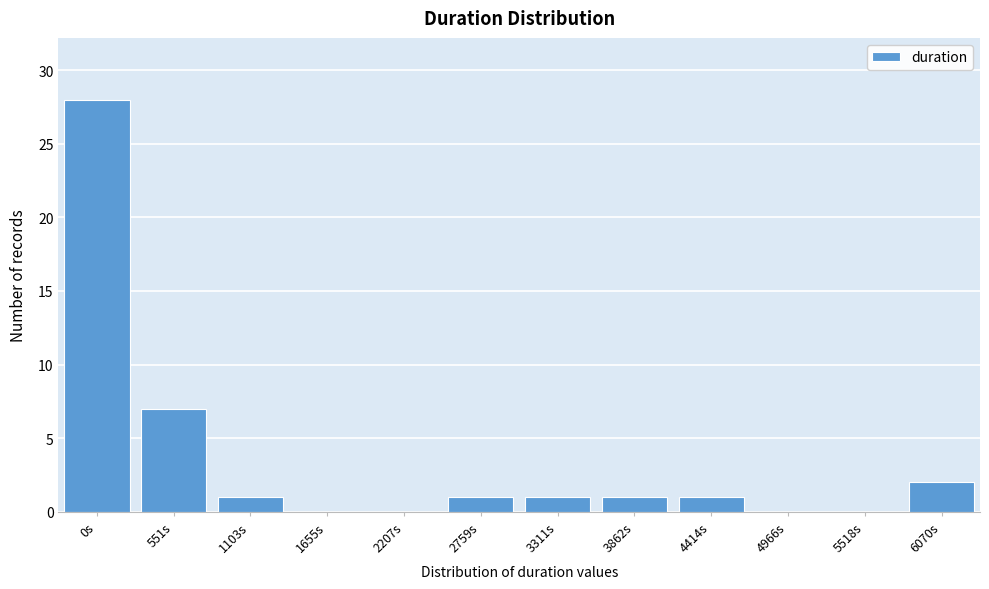

Reading left to right, what are all the values shown in this chart?

0s=28	551s=7	1103s=1	1655s=0	2207s=0	2759s=1	3311s=1	3862s=1	4414s=1	4966s=0	5518s=0	6070s=2